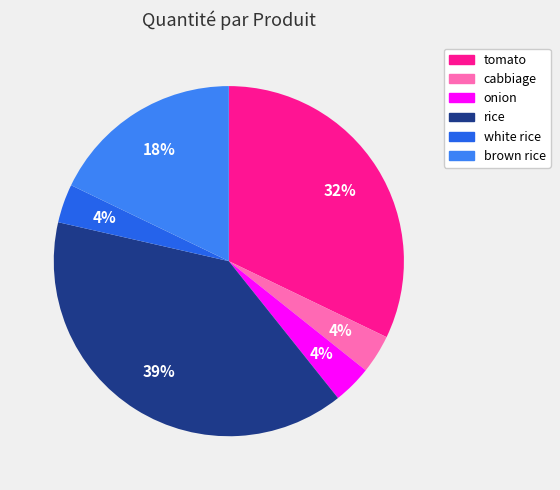

Which slice is the smallest?

cabbiage